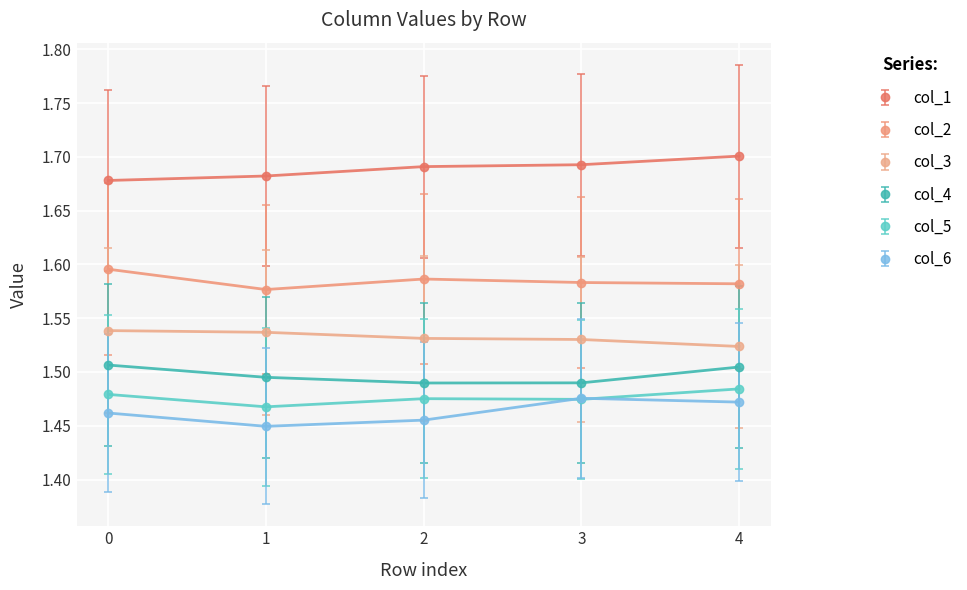

Count the col_3 values in the range 1 to 2.

5